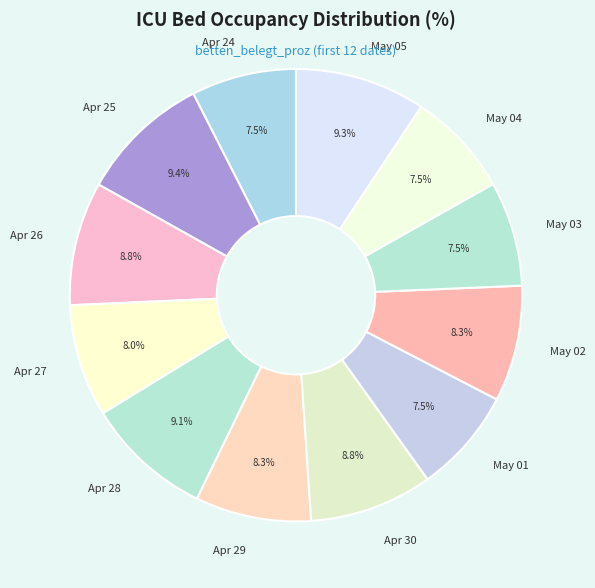

What portion of the pie excludes Apr 30?

91.2%